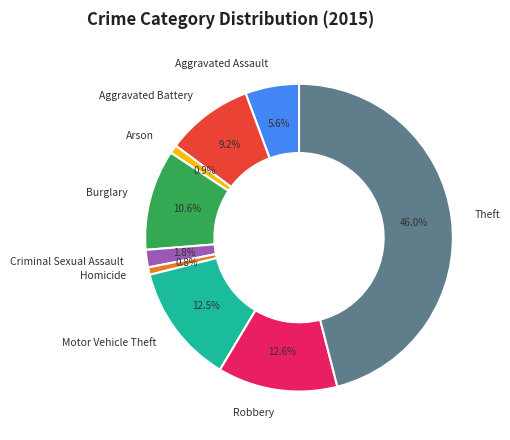

What is the largest slice in the pie chart?

Theft